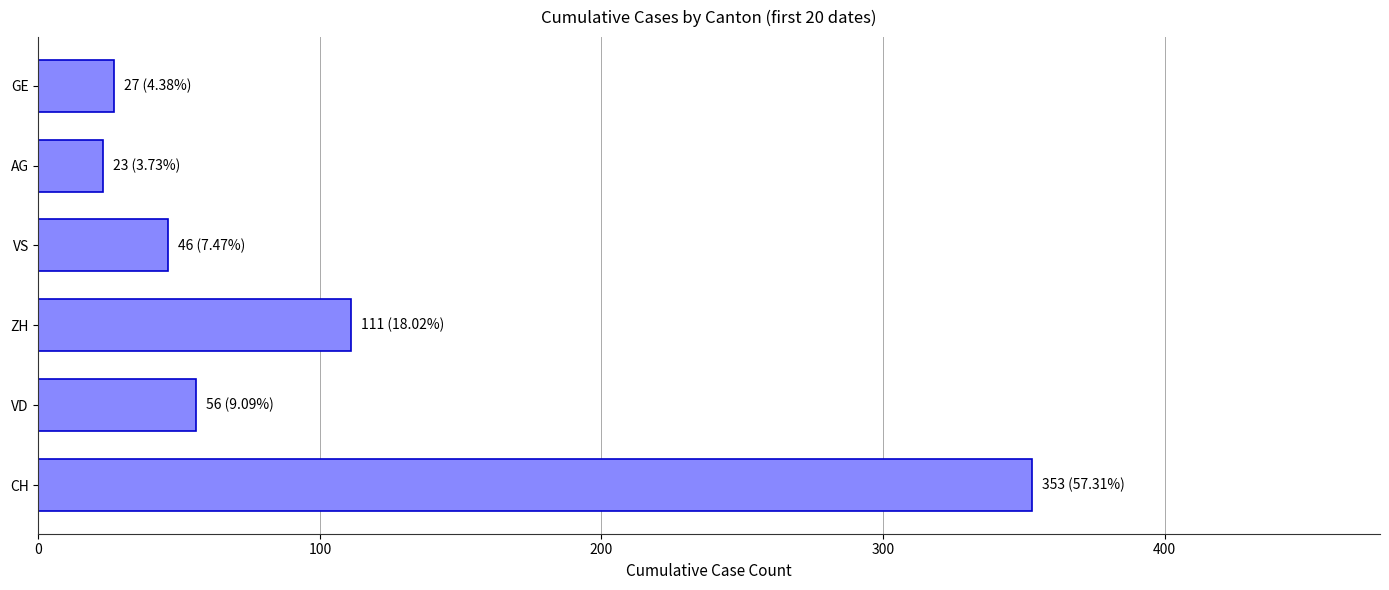

What is the difference between the second highest and minimum values?

88